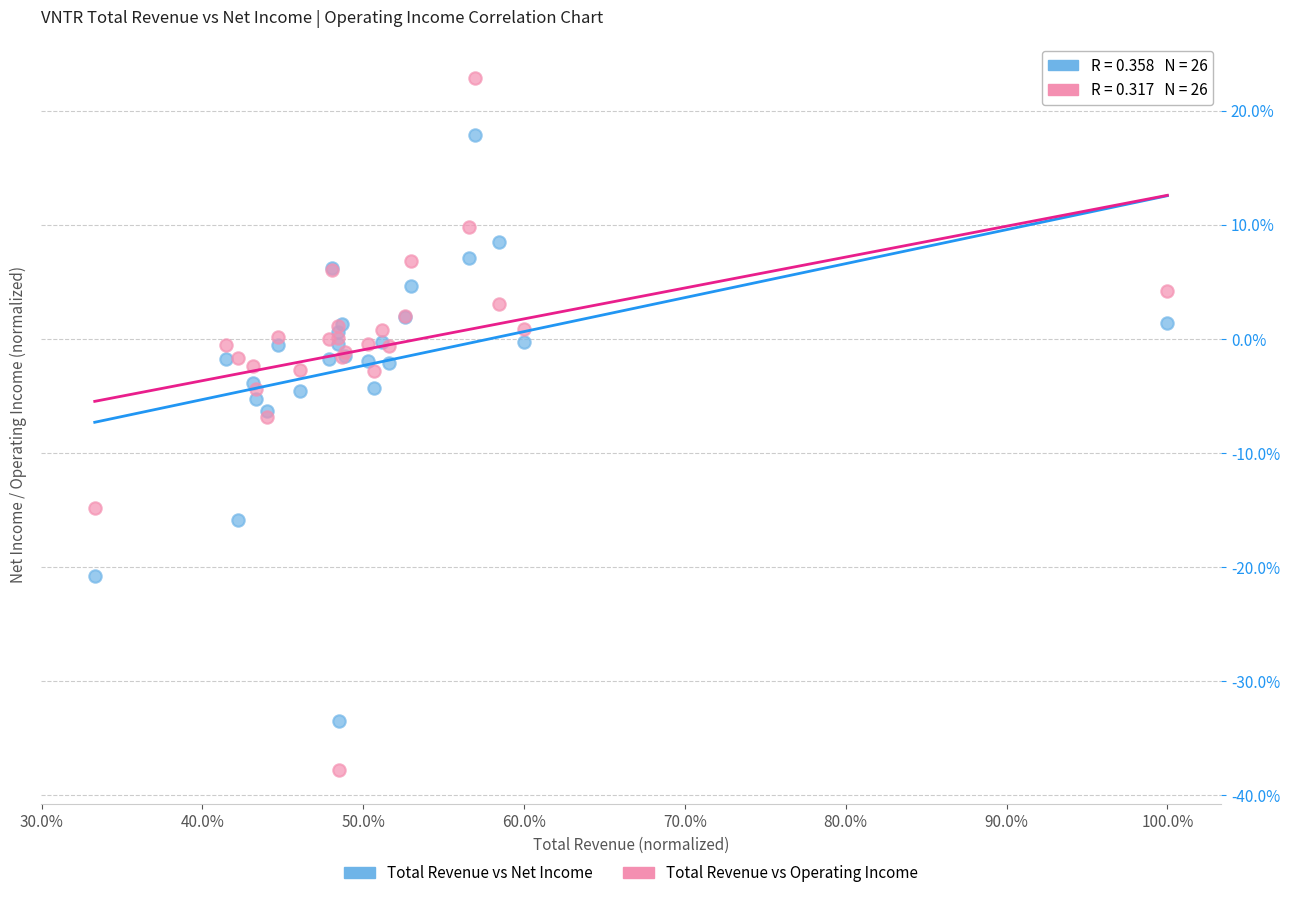

Which series reaches the maximum Y coordinate?

Total Revenue vs Operating Income